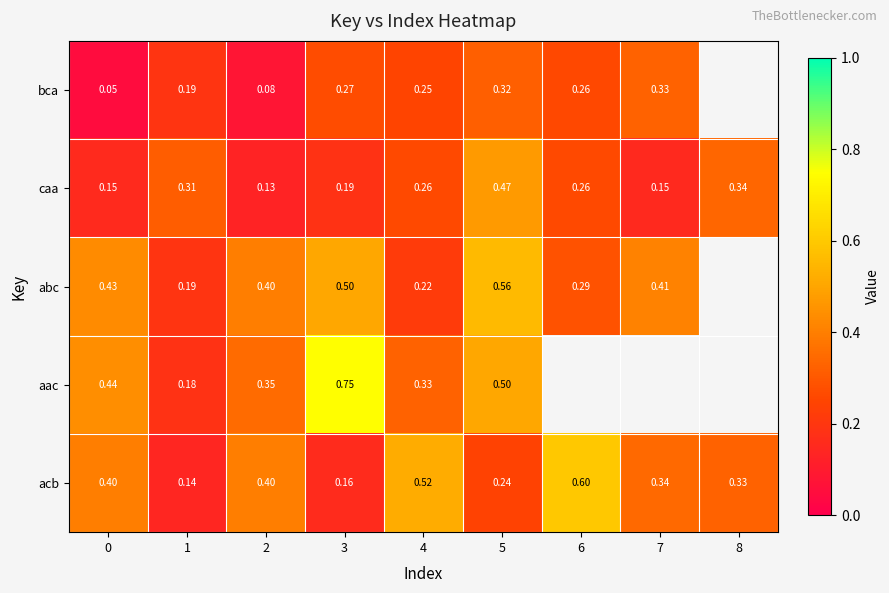

Which series has the largest total across all categories?

row_4